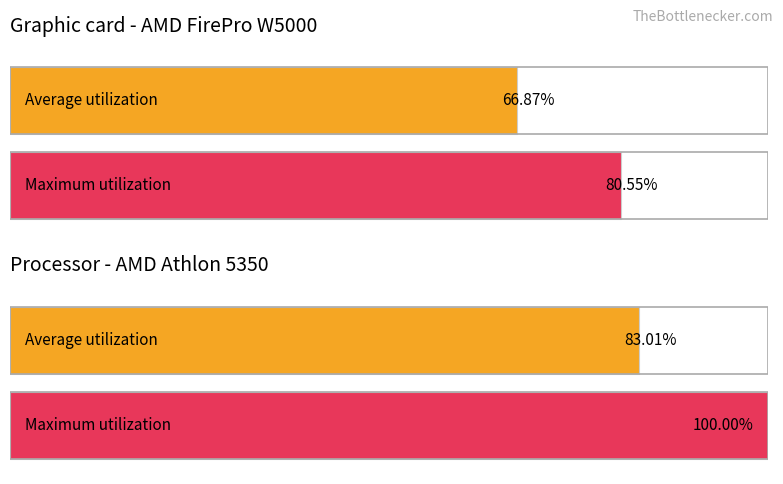

The value of ConditionMode_0 at 8 is 5. True or false?

False